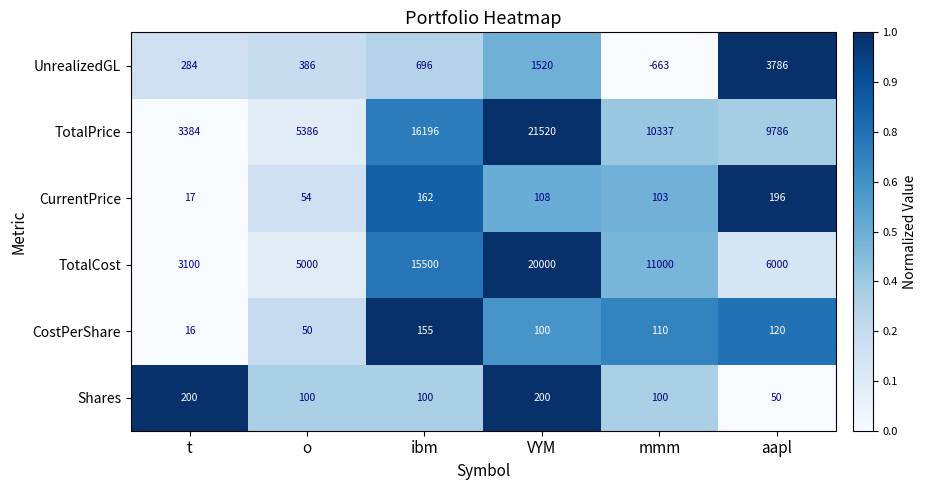

What is the difference between the maximum and minimum values in the CurrentPrice series?

179